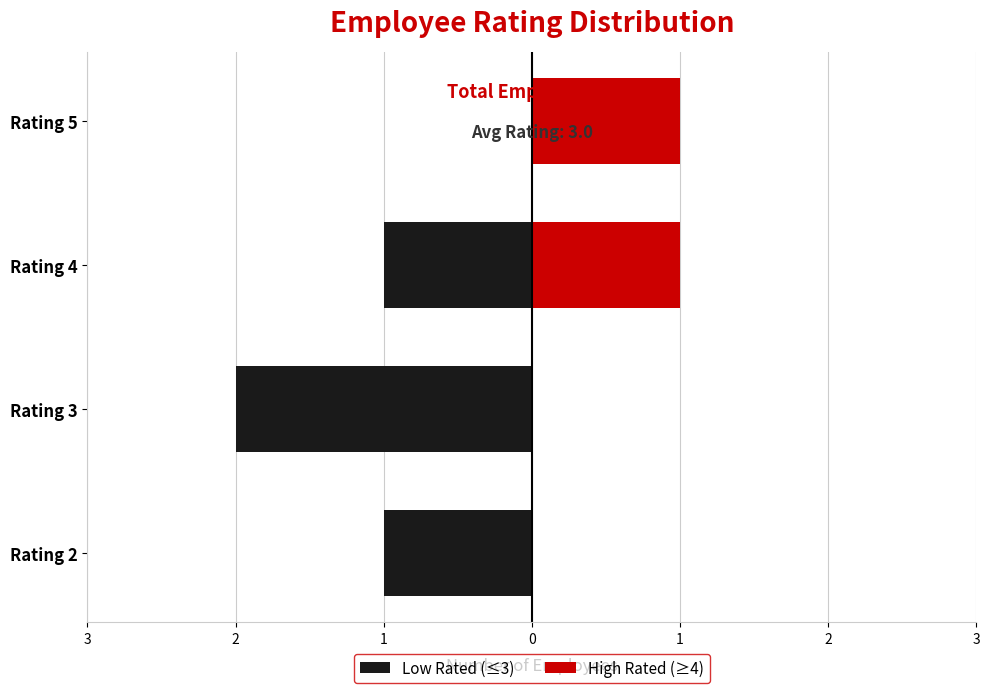

True or false: Low Rated (≤3) has a value of -1 at Rating 5.

False